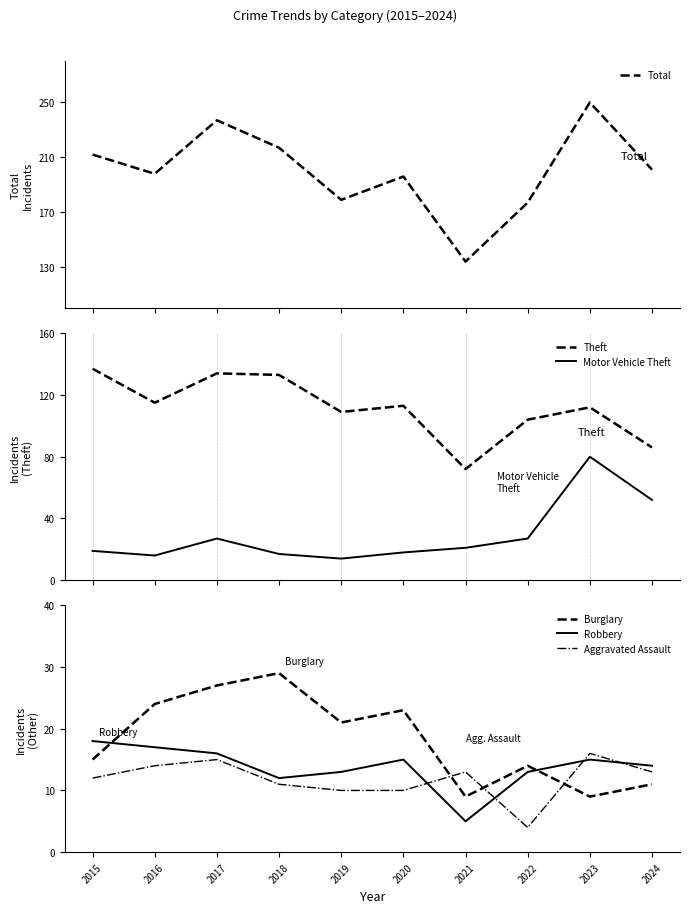

Where is the first local maximum for Motor Vehicle Theft?

2017